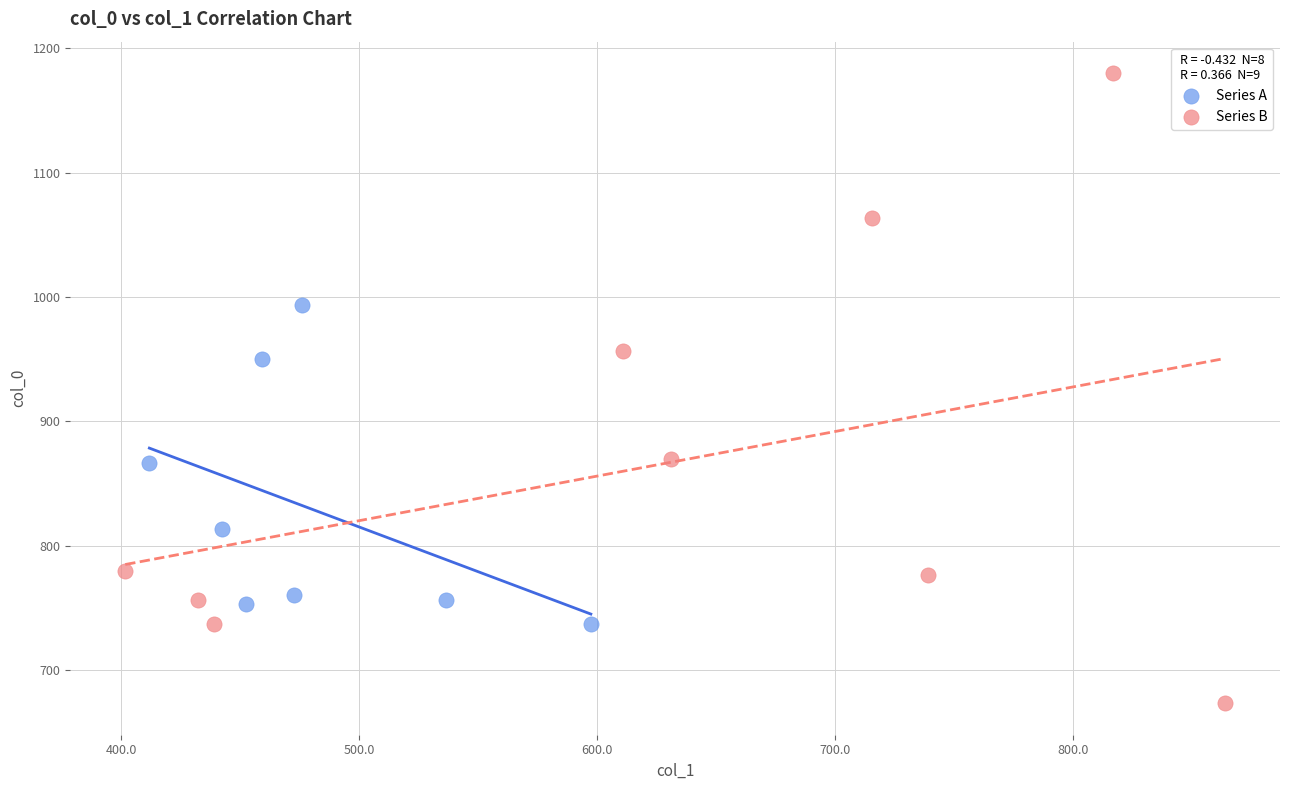

Which series contains the highest Y value?

Series B